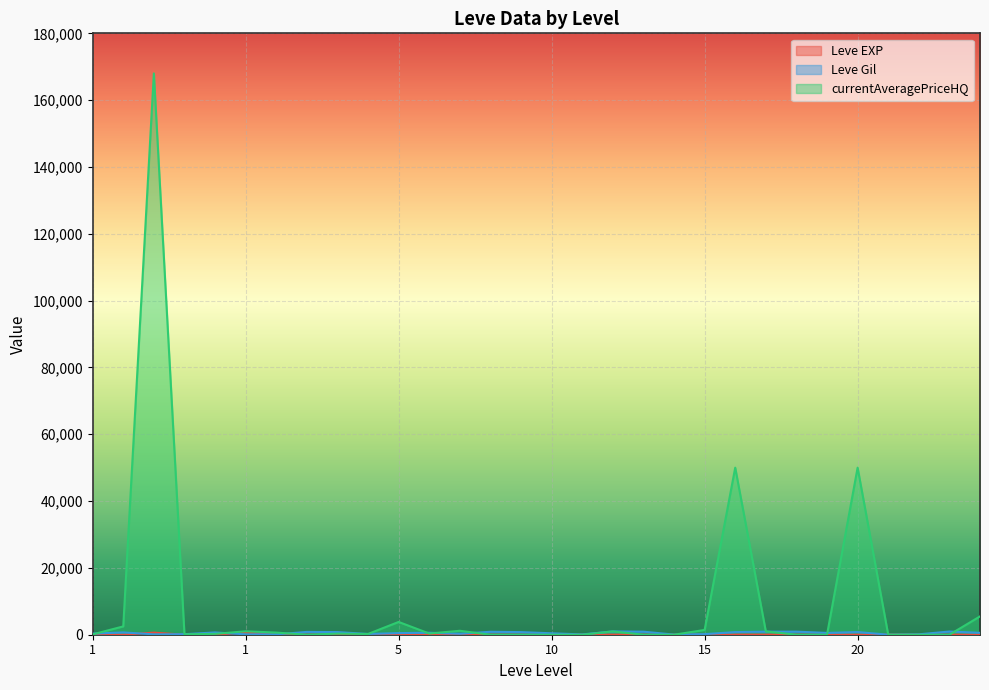

Which series has the largest total across all categories?

currentAveragePriceHQ